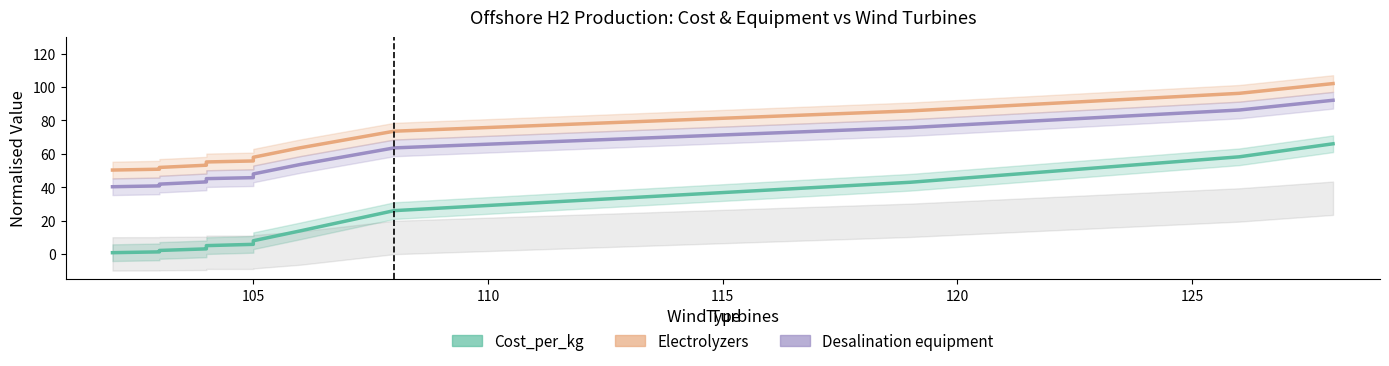

True or false: Cost_per_kg and Desalination equipment cross at least once.

False